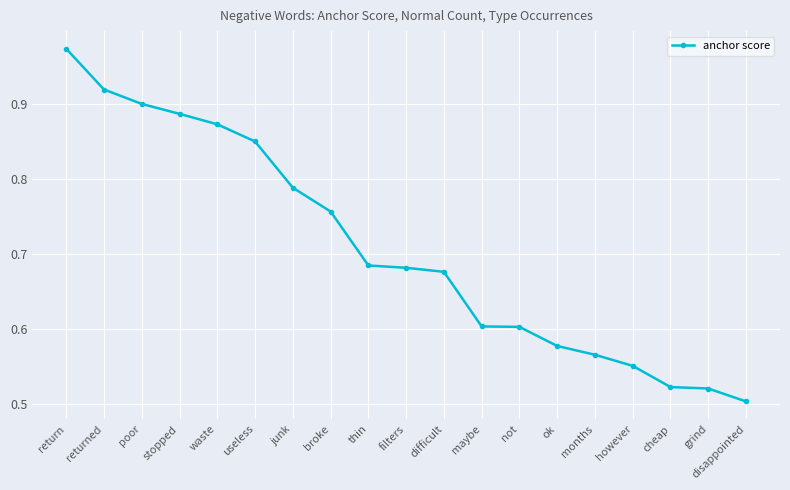

Which has a higher value, returned or thin?

returned